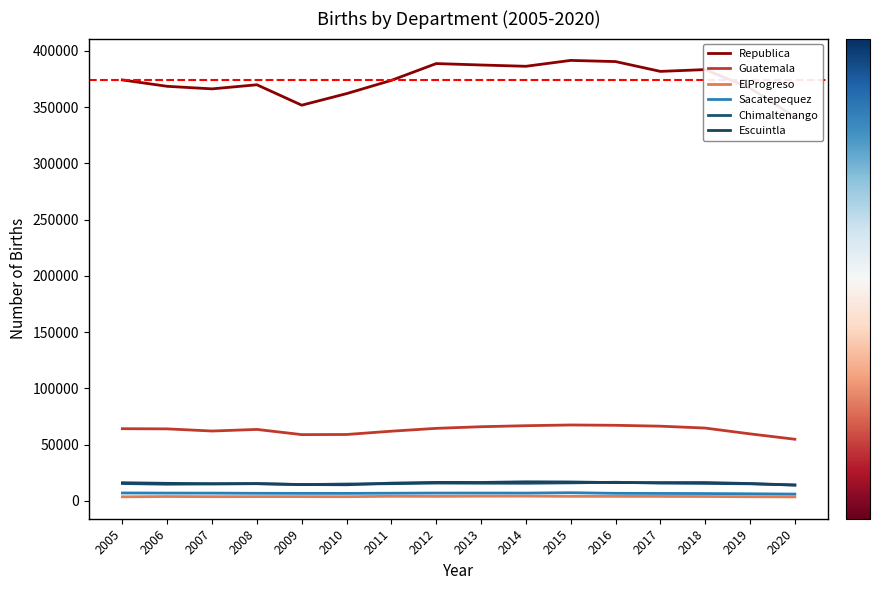

At 2019, list the series in order from smallest to largest.

ElProgreso, Sacatepequez, Chimaltenango, Escuintla, Guatemala, Republica